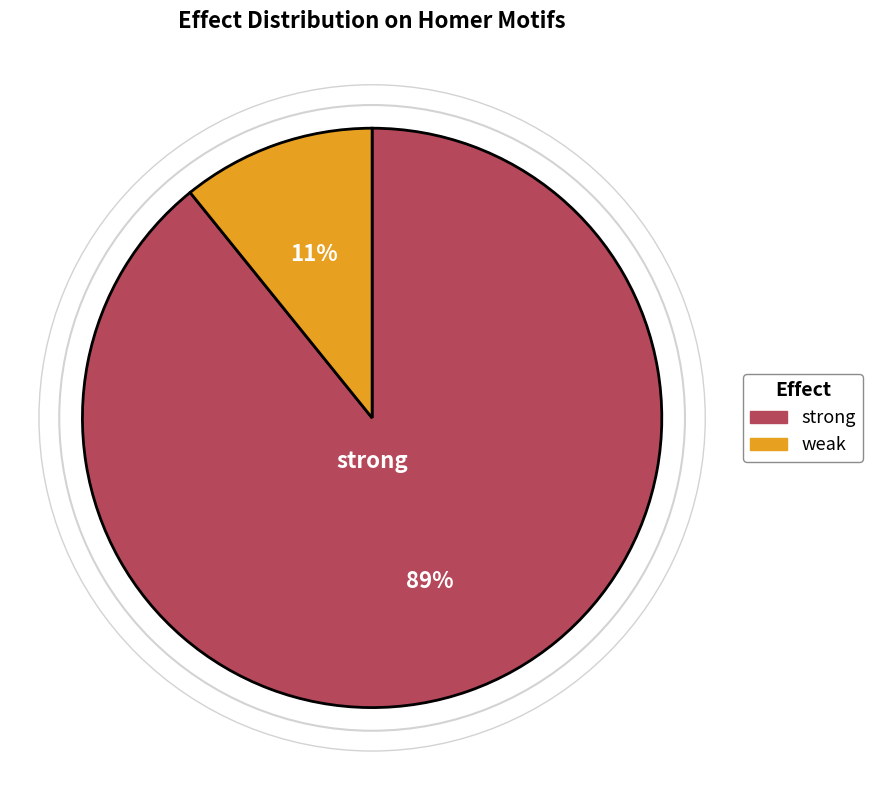

Is the sum of weak and strong greater than half?

Yes